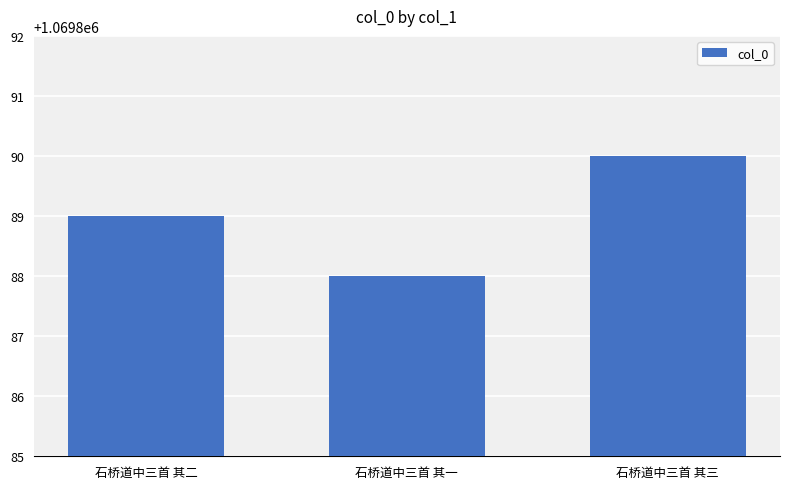

List the labels in order of value, largest first.

石桥道中三首 其三, 石桥道中三首 其二, 石桥道中三首 其一